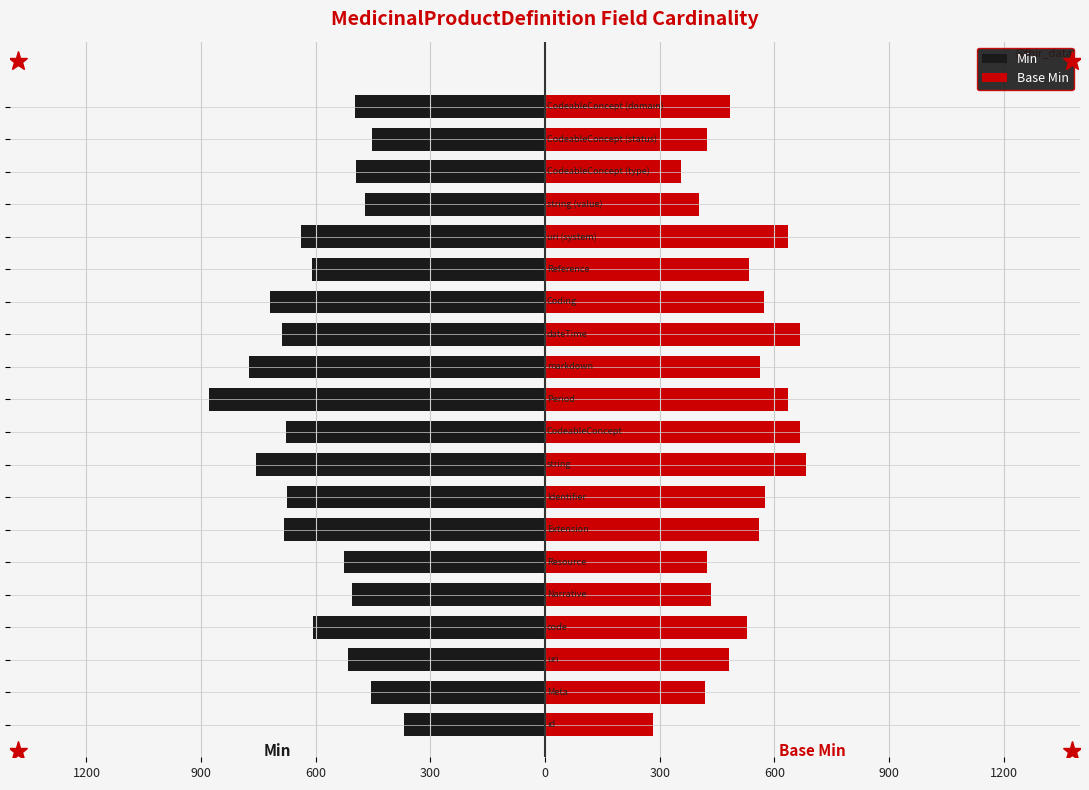

Does the chart contain any negative values?

Yes